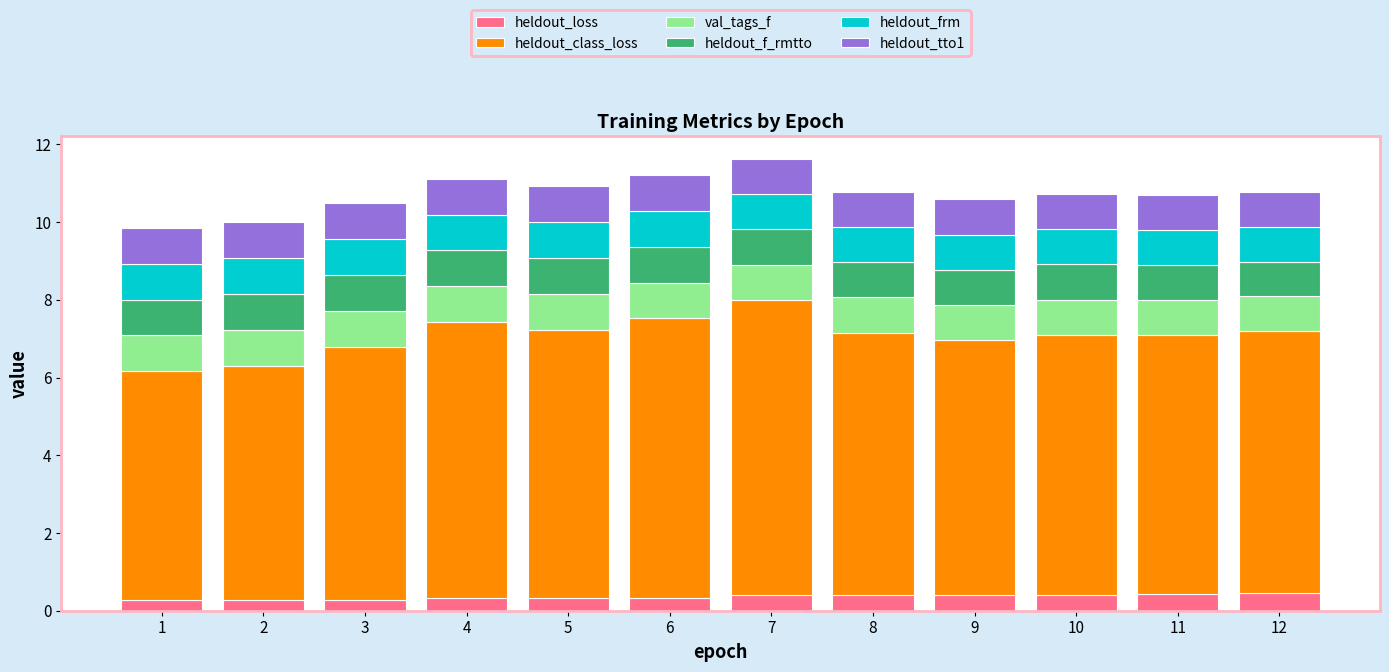

What is the highest value of the heldout_loss series?

0.5